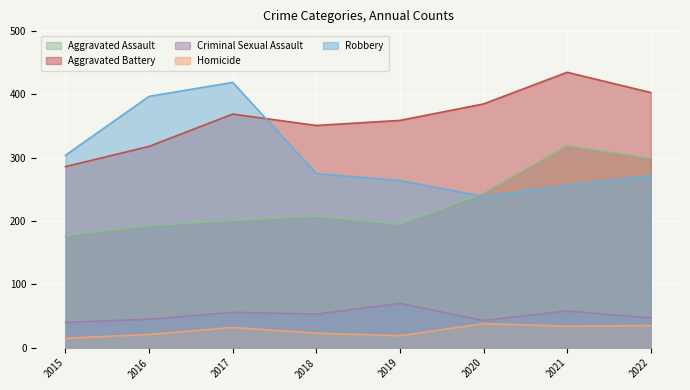

In Homicide, how many points are lower than both neighbors (excluding endpoints)?

2